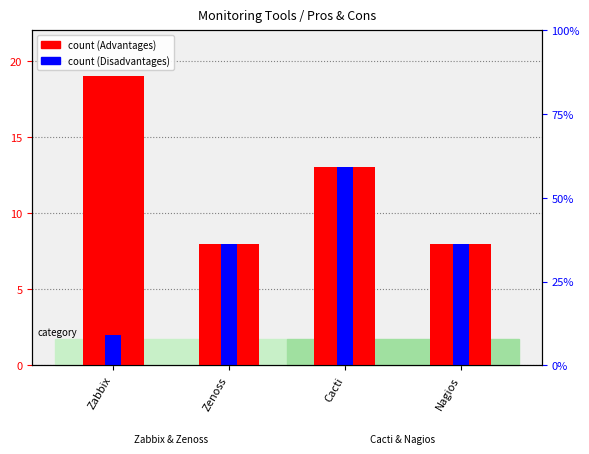

What is the difference between the second highest and minimum values in the Disadvantages series?

6